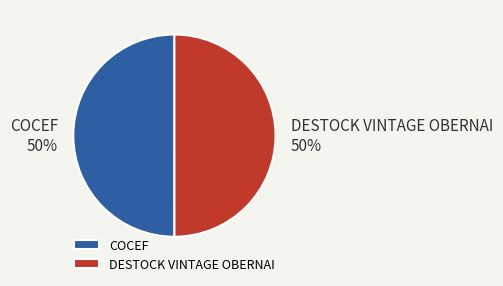

What is the ratio of the value at DESTOCK VINTAGE OBERNAI to the value at COCEF?

1.0